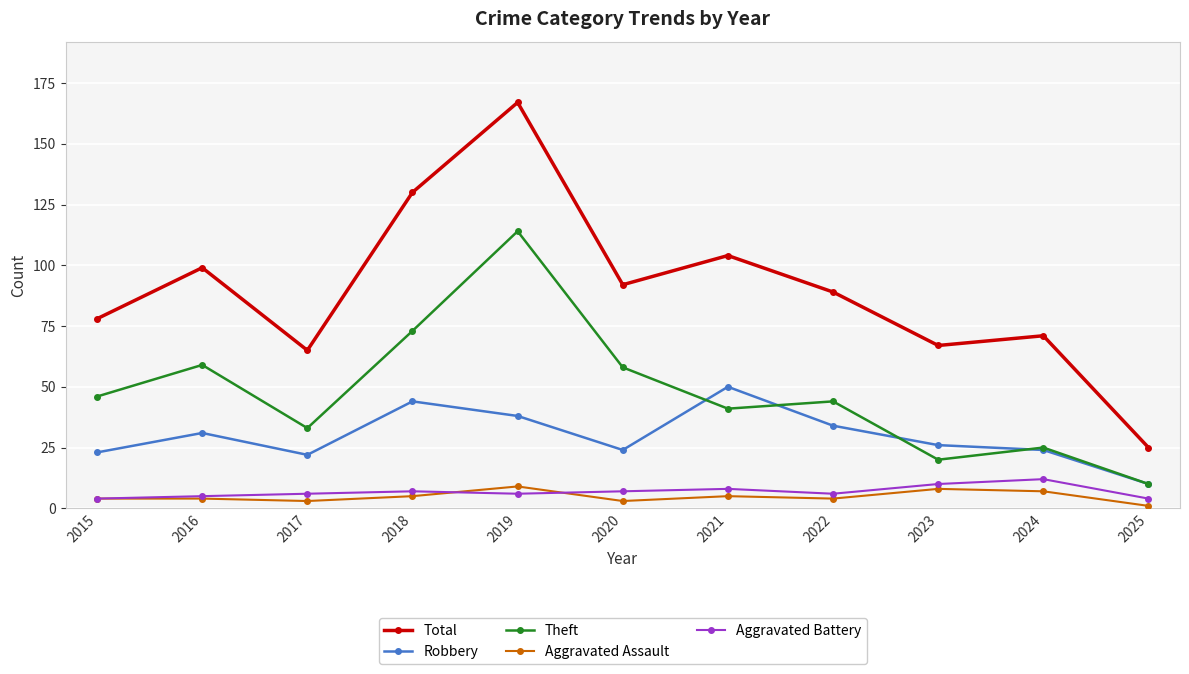

In Theft, how many points are lower than both neighbors (excluding endpoints)?

3